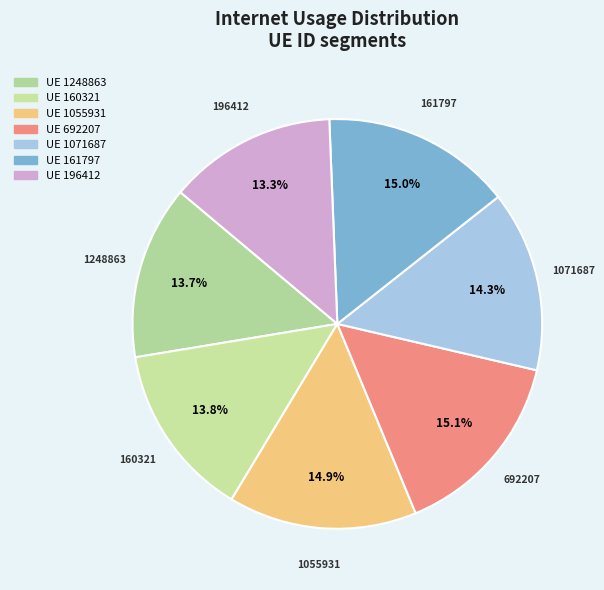

Between 161797 and 196412, which is larger?

161797